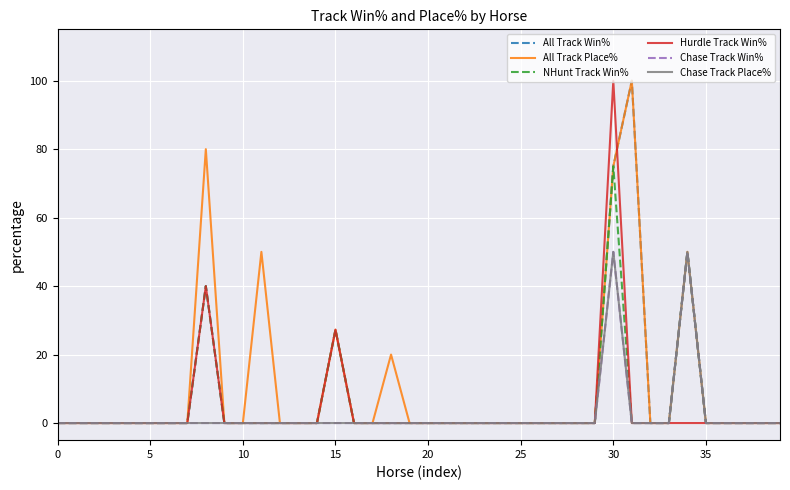

Does the chart have visible grid lines?

Yes